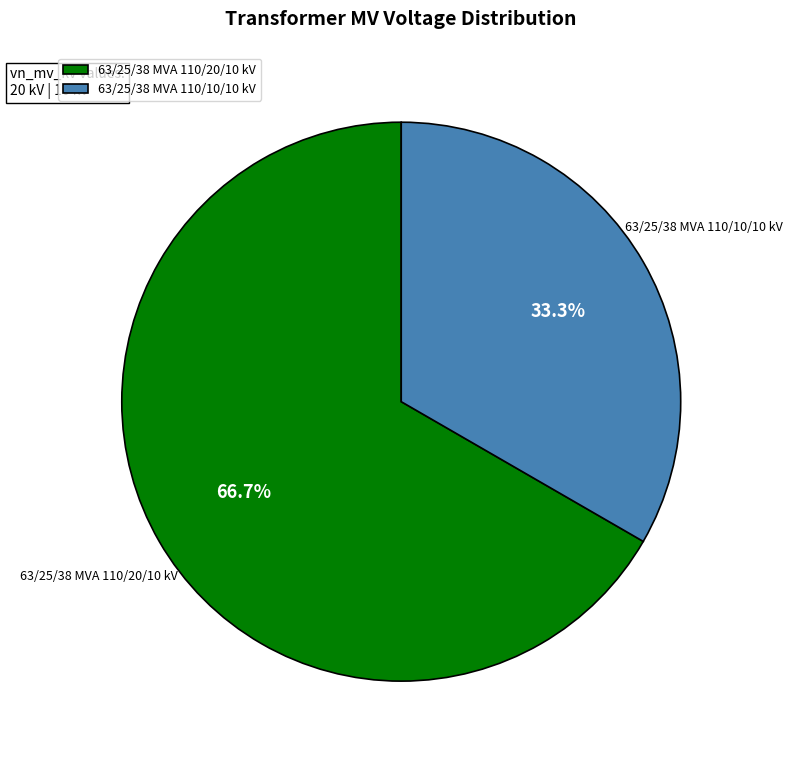

To the nearest percent, what is the difference between the 63/25/38 MVA 110/20/10 kV and 63/25/38 MVA 110/10/10 kV slice percentages?

33%